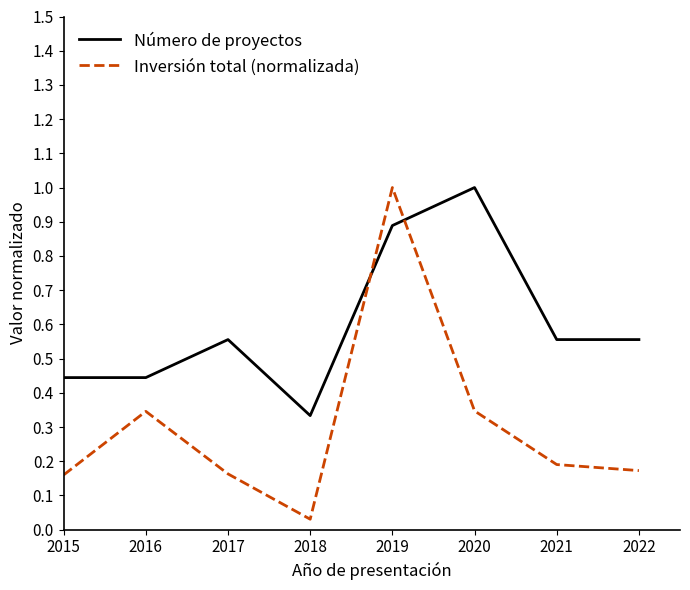

Rank the series by their average value, from highest to lowest.

Número de proyectos, Inversión total (normalizada)